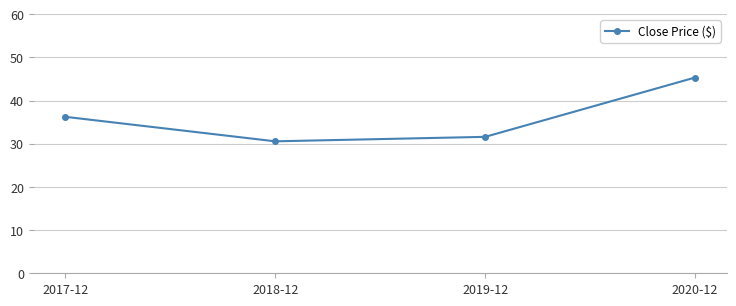

At which label is the value closest to 37?

2017-12